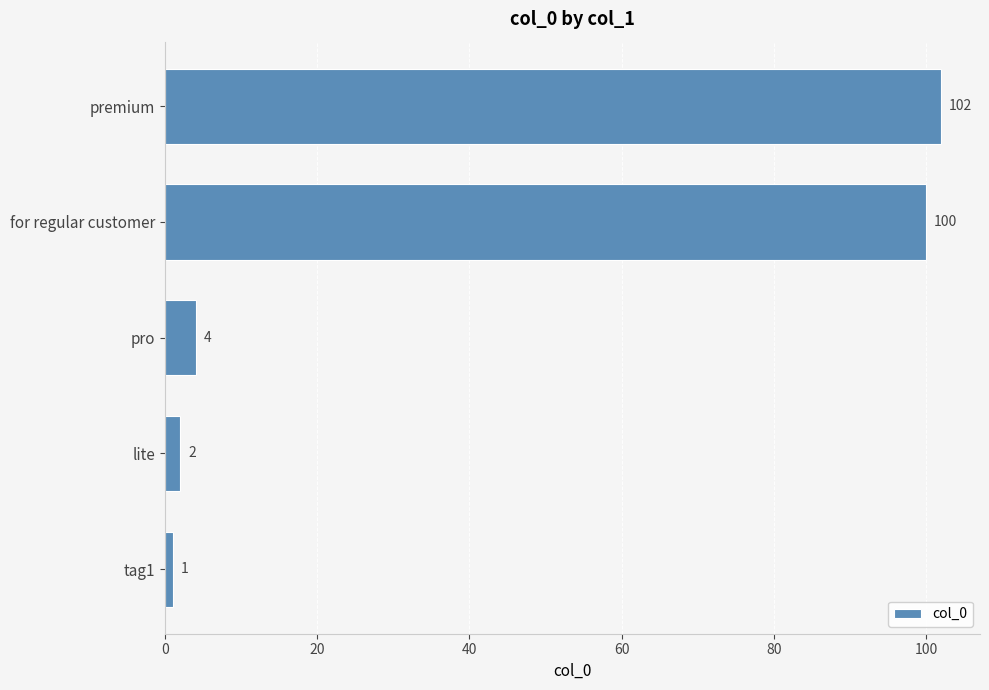

Which has a higher value, lite or for regular customer?

for regular customer